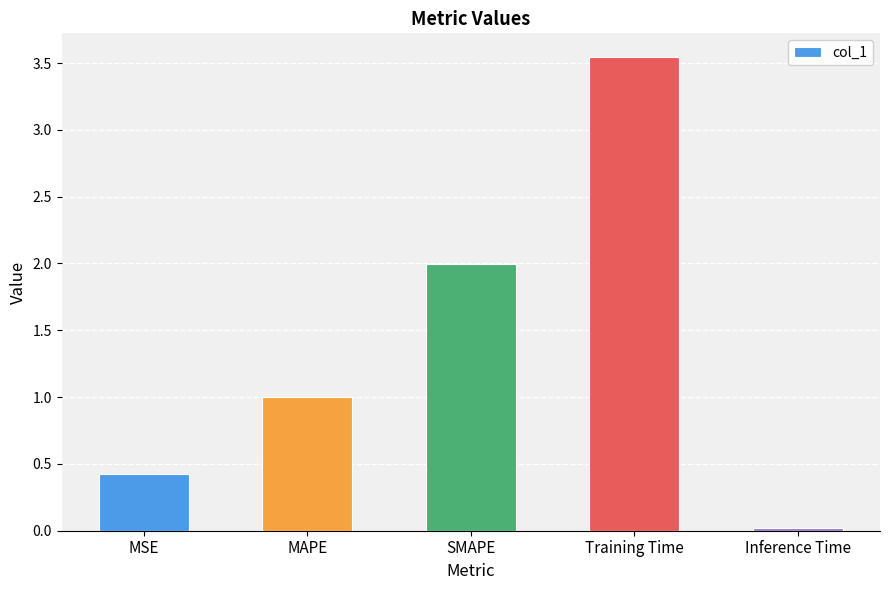

Which category has the lowest value across all series?

Inference Time